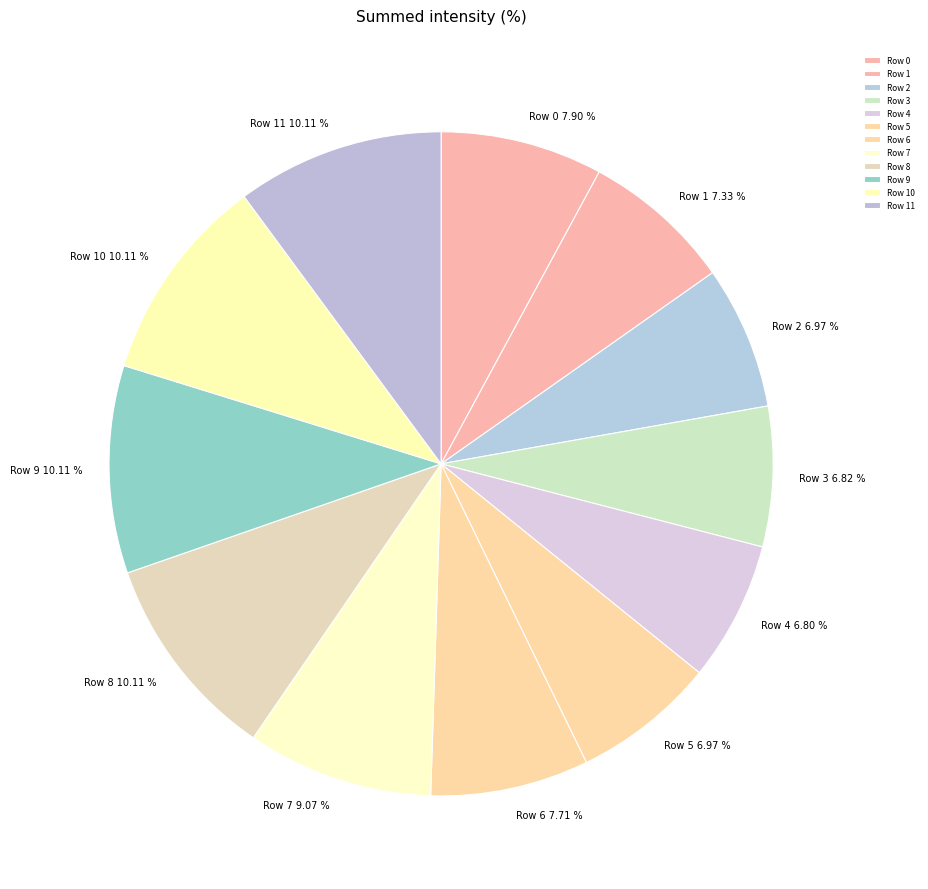

Do Row 3 and Row 7 together represent more than half of the pie?

No